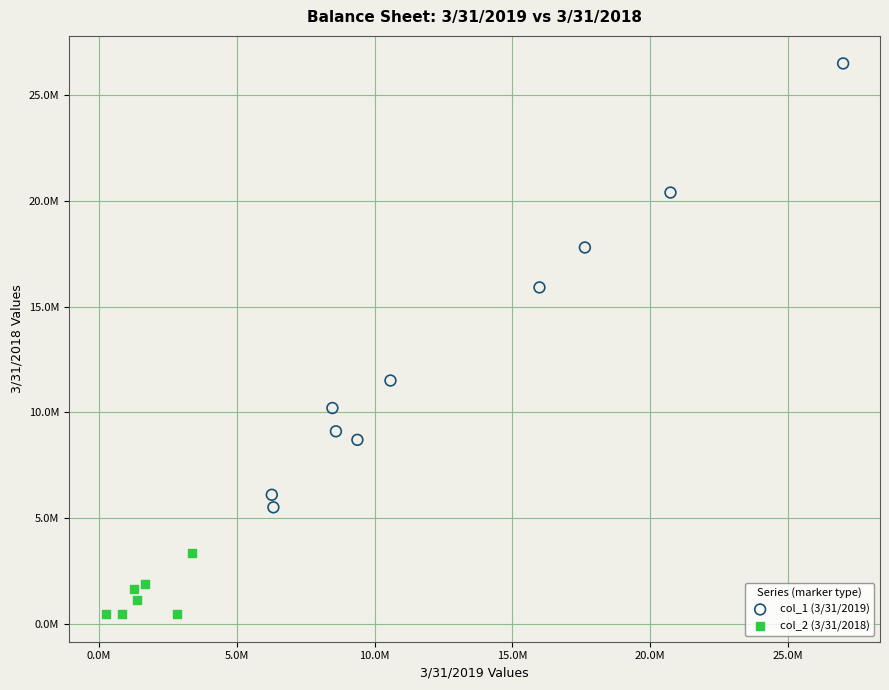

Which series reaches the minimum Y coordinate?

col_2 (3/31/2018)